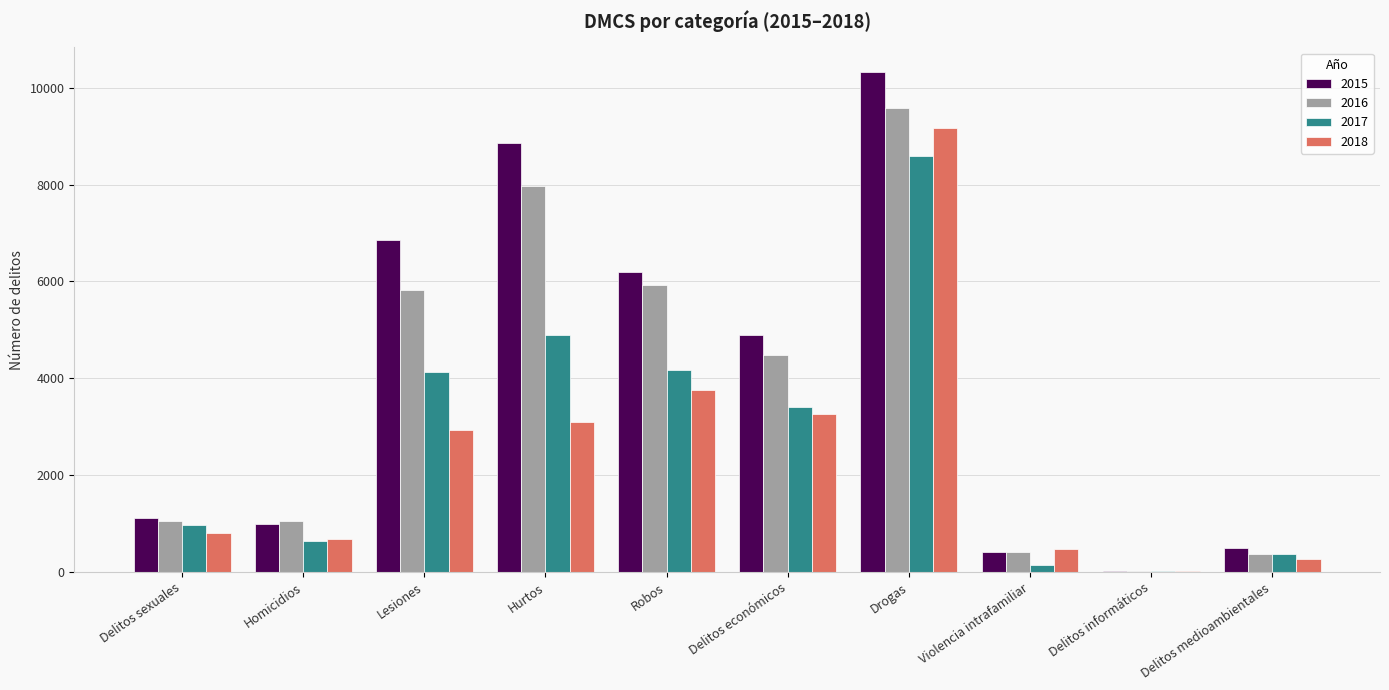

Is it true that 2018 equals 2930 at Lesiones?

True